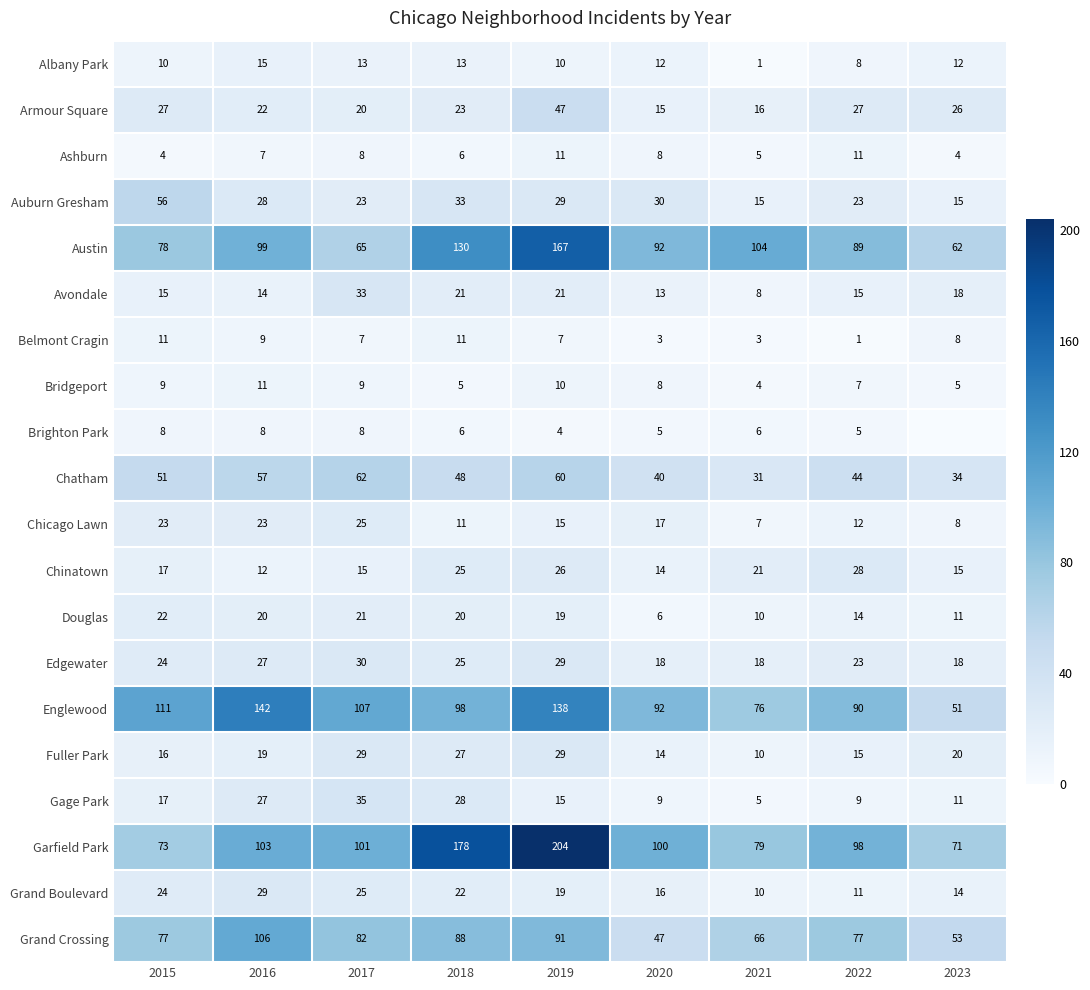

True or false: Edgewater has a value of 5 at 2022.

False